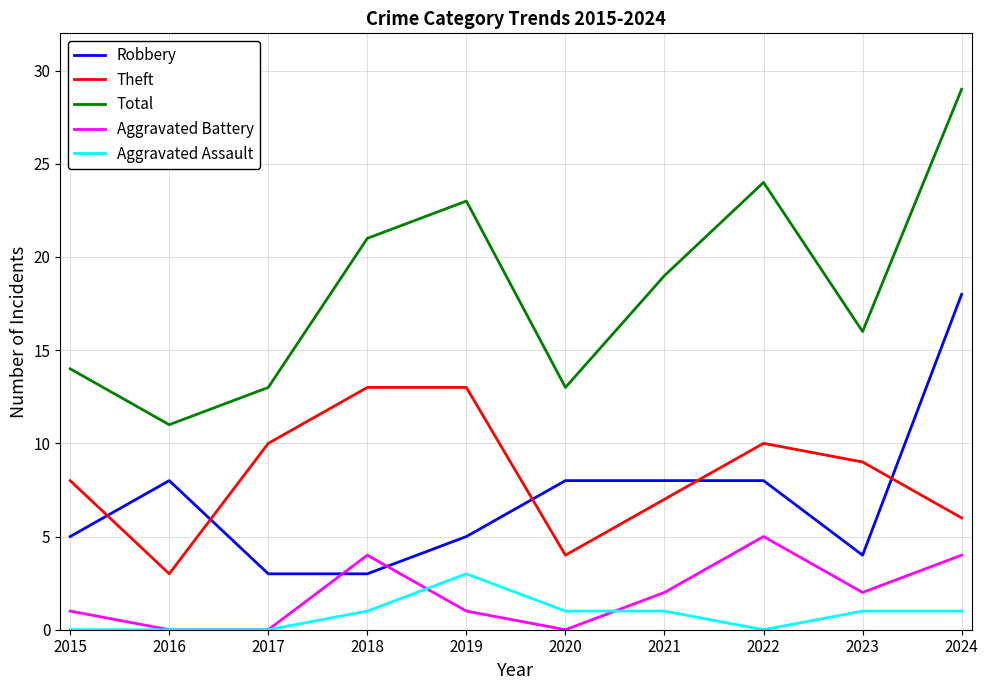

What is the average value of the Theft series?

8